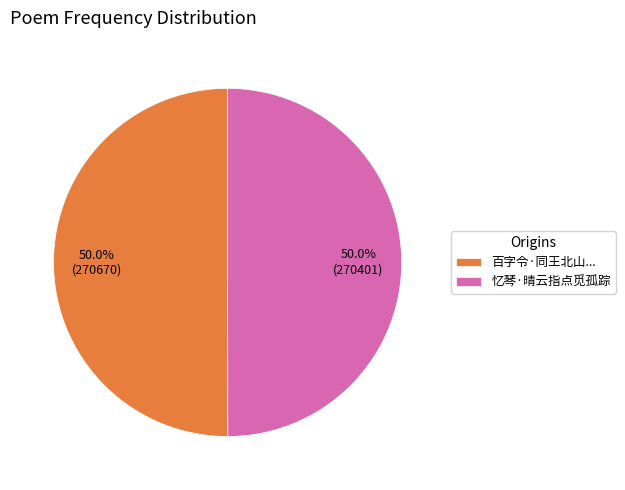

What is the ratio of the value at 忆琴·晴云指点觅孤踪 to the value at 百字令·同王北山...?

1.0